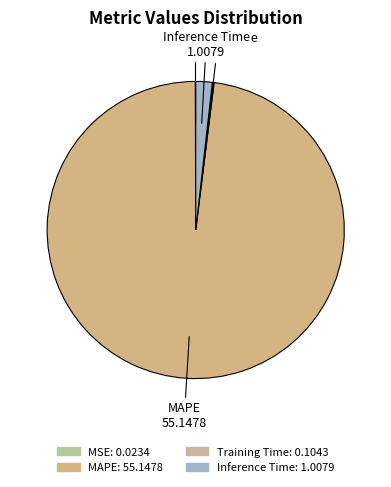

What is the majority slice?

MAPE